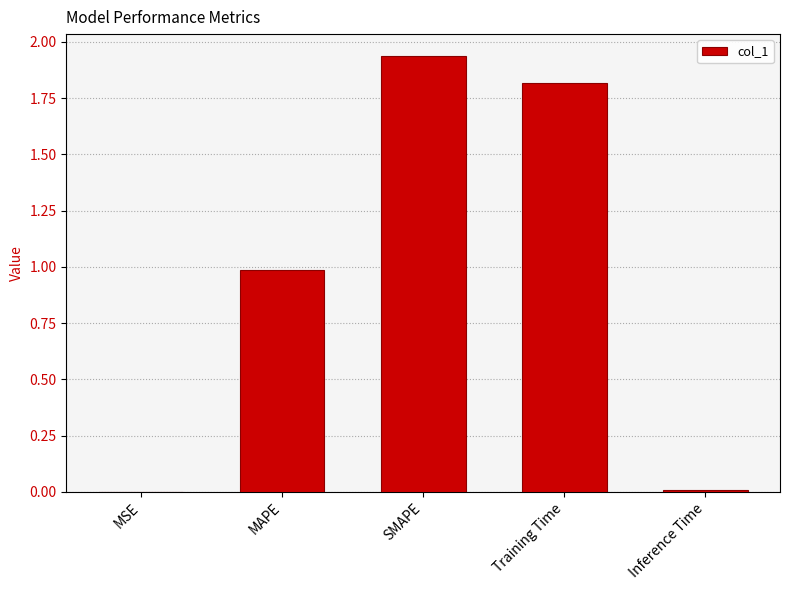

Is it true that the value at Inference Time is 0.0?

True